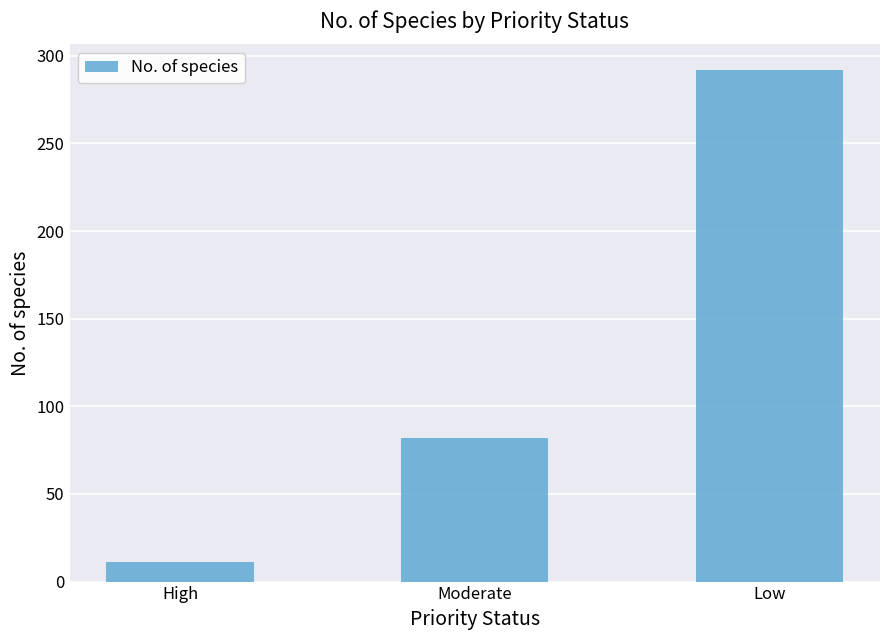

True or false: the data shows 82 at Moderate.

True